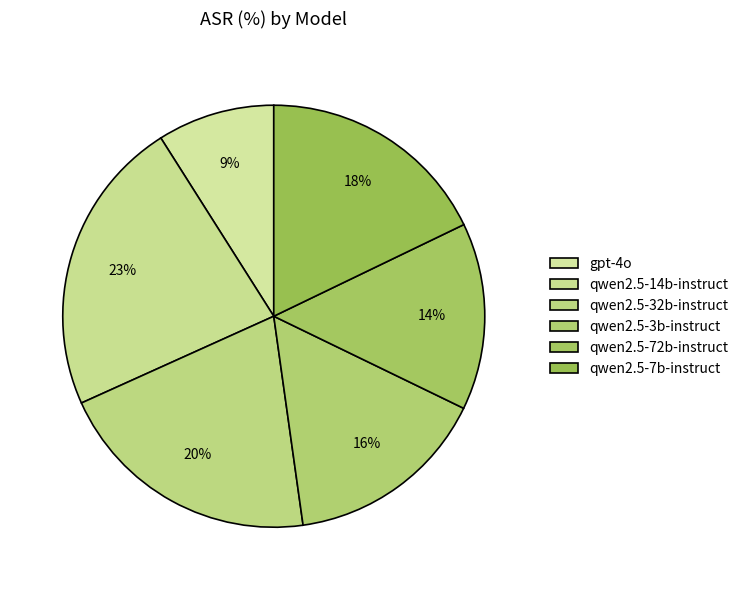

To the nearest percent, what is the combined percentage of qwen2.5-72b-instruct and qwen2.5-14b-instruct?

37%